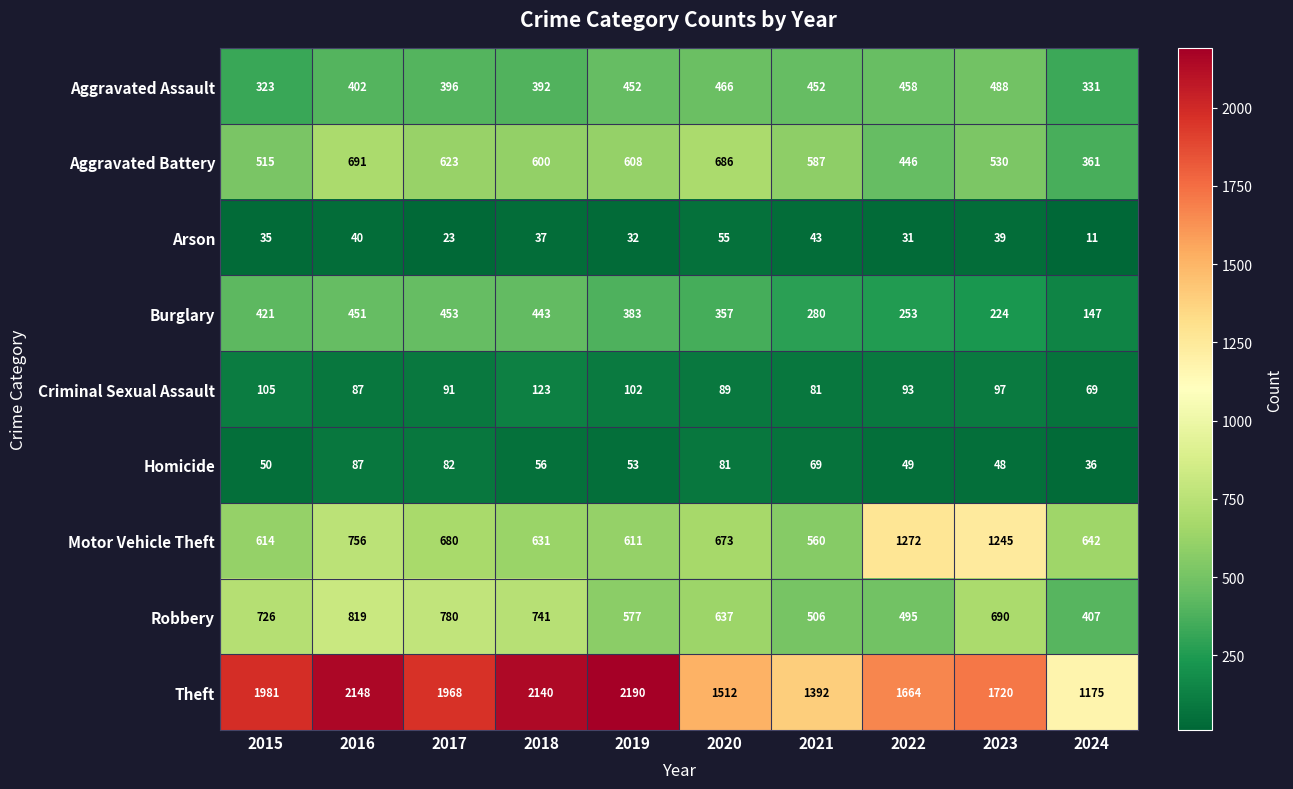

Rank the series by their maximum value, from highest to lowest.

Theft, Motor Vehicle Theft, Robbery, Aggravated Battery, Aggravated Assault, Burglary, Criminal Sexual Assault, Homicide, Arson